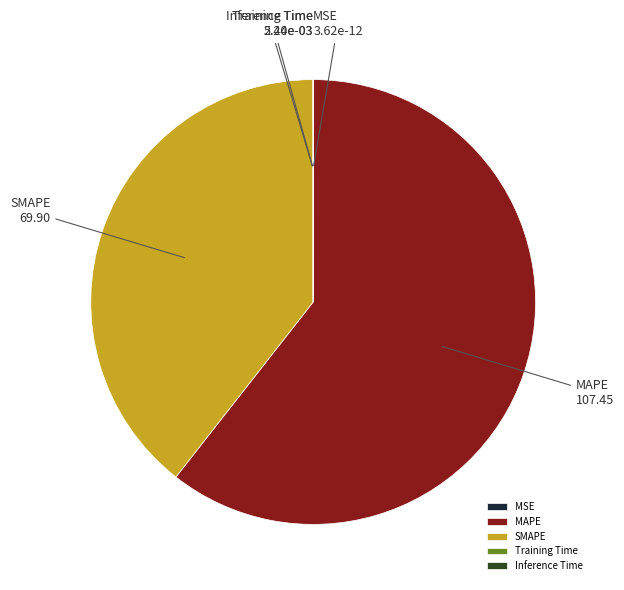

What is the largest slice in the pie chart?

MAPE